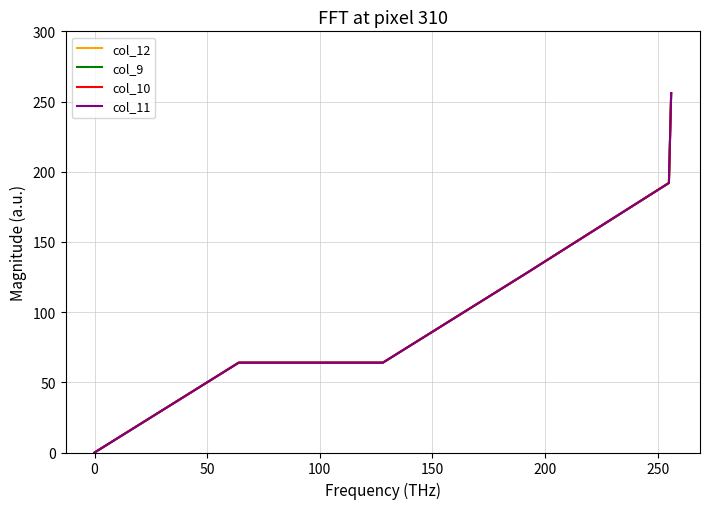

Count the col_9 values in the range 64 to 192.

4